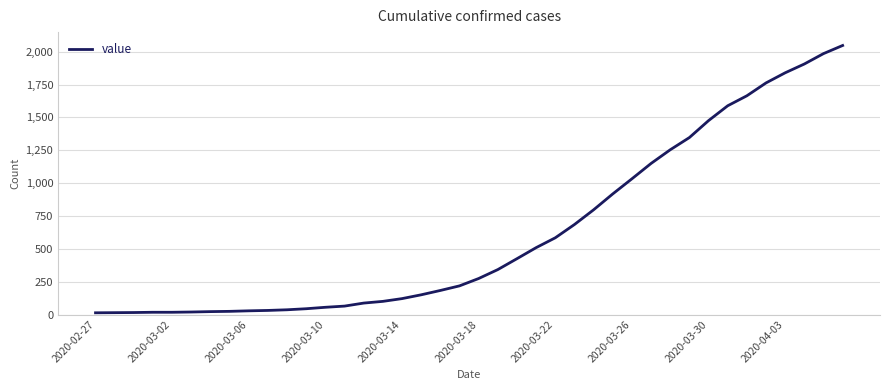

What is the difference between the maximum and minimum values?

2035